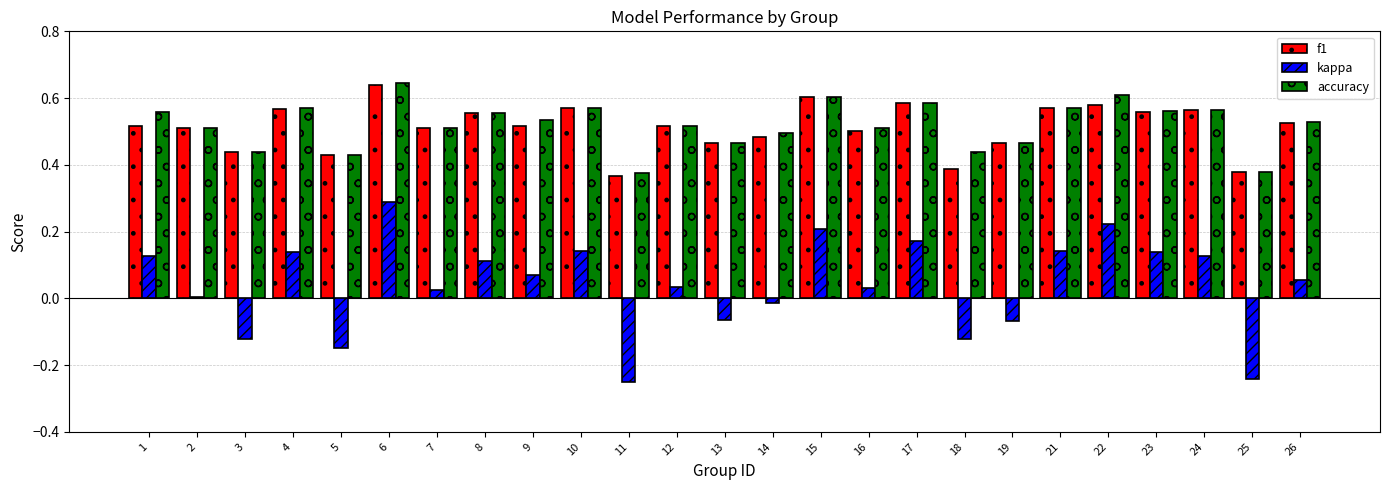

Is it true that f1 equals 0.5 at 14?

True